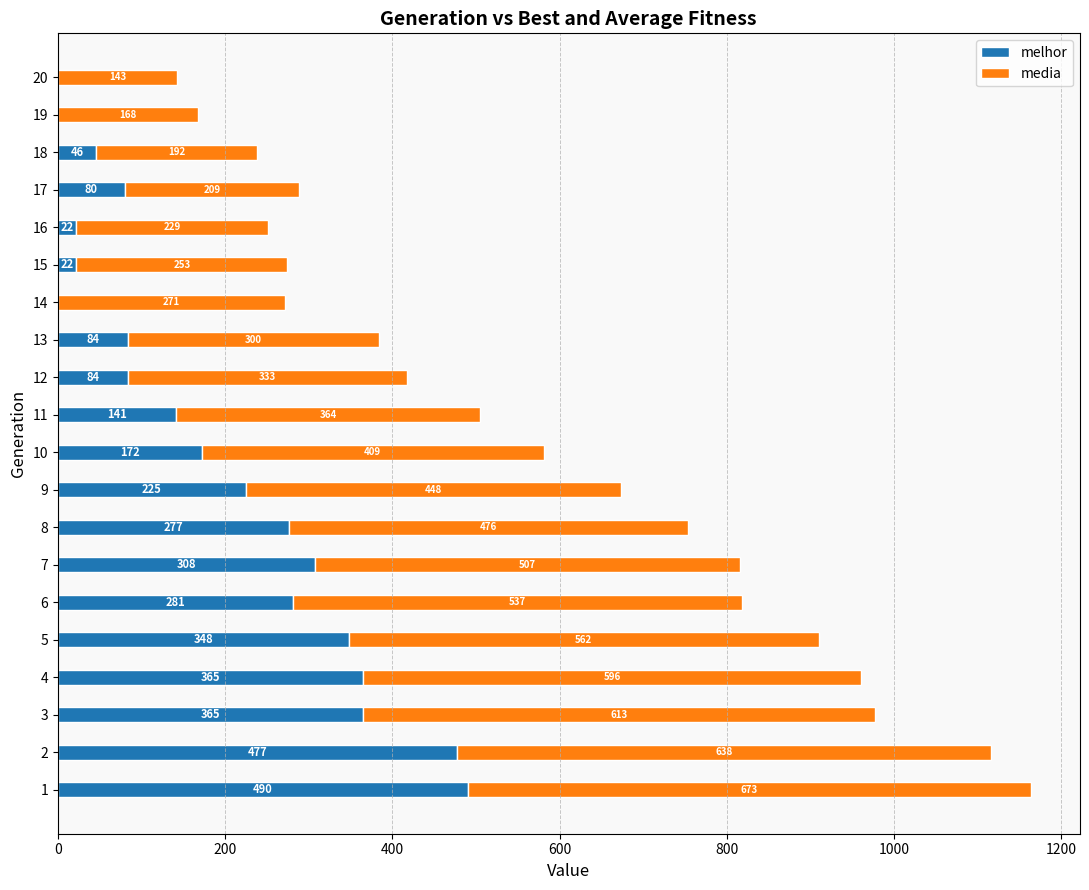

What is the maximum value for melhor?

490.0